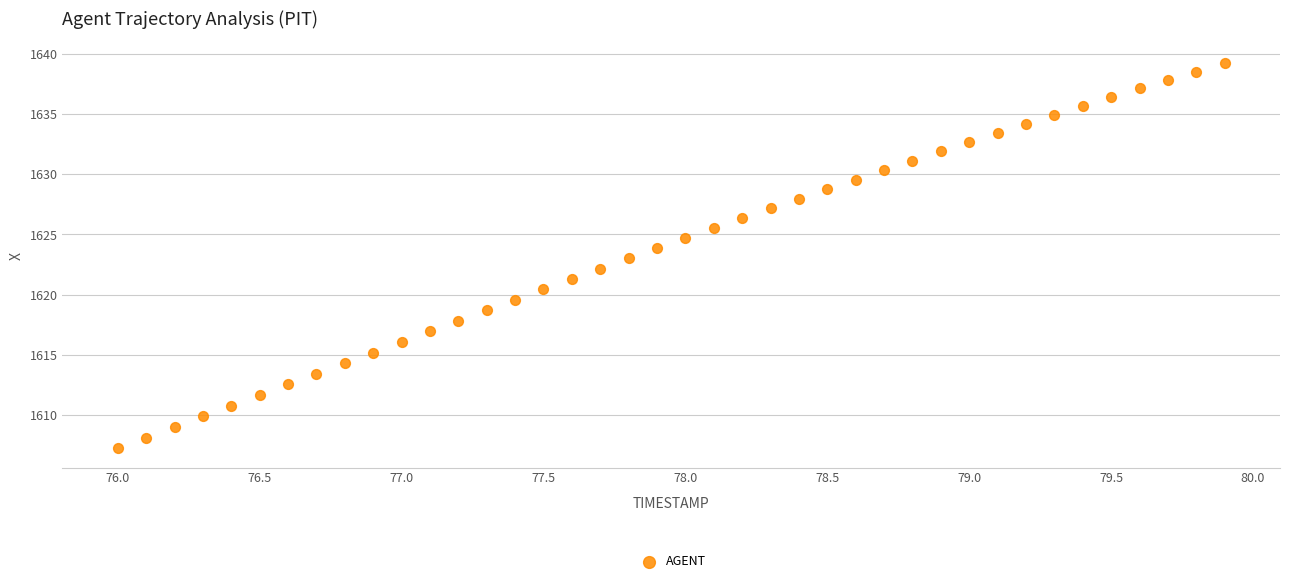

What is the range of Y values (max minus min)?

32.0